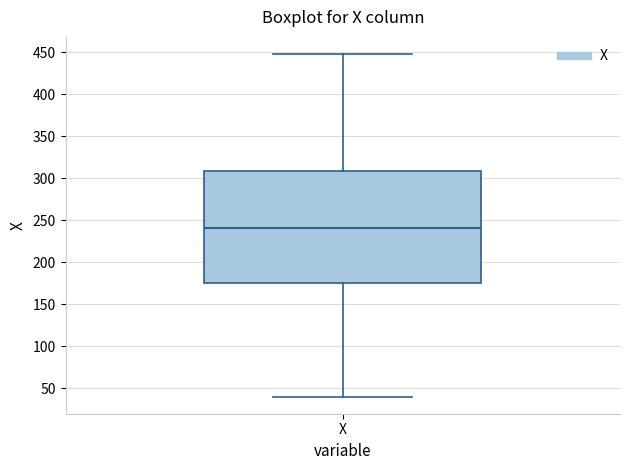

Where is the upper edge of the box for X on the y-axis? The values are not printed on the chart, so give them approximately, as read against the axis.

310